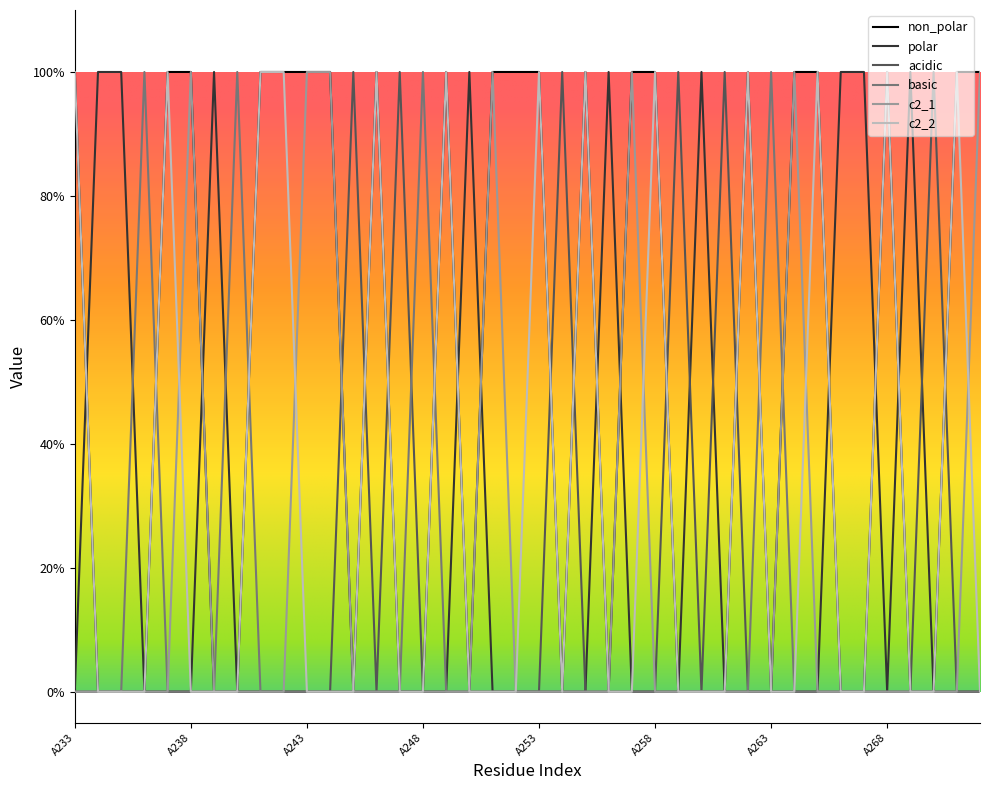

How many interior local peaks does the c2_1 series have?

4